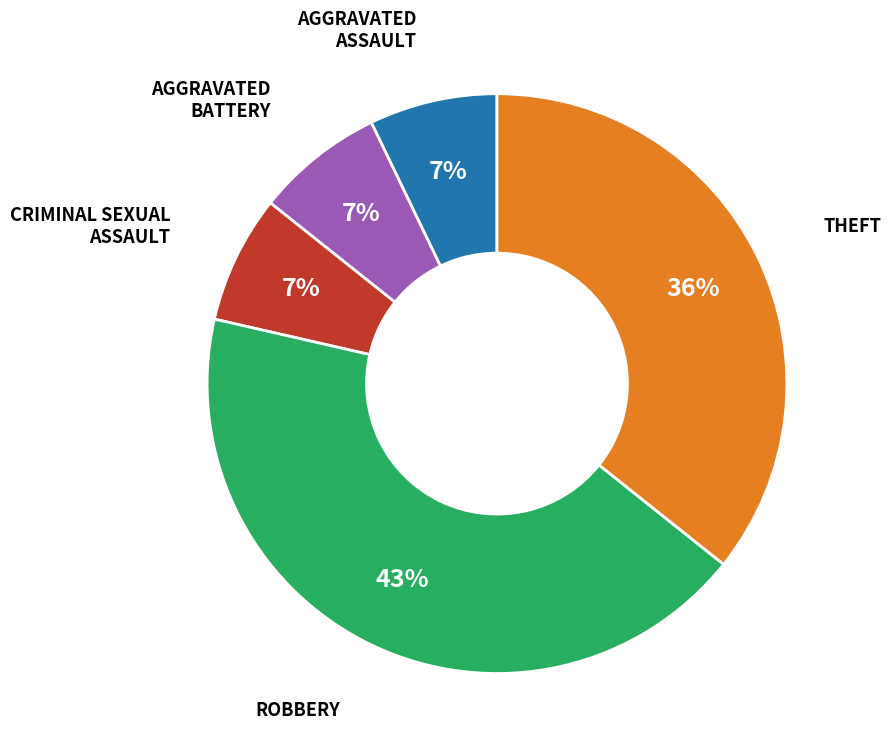

To the nearest percent, what is the difference between the largest and smallest slice percentages?

36%